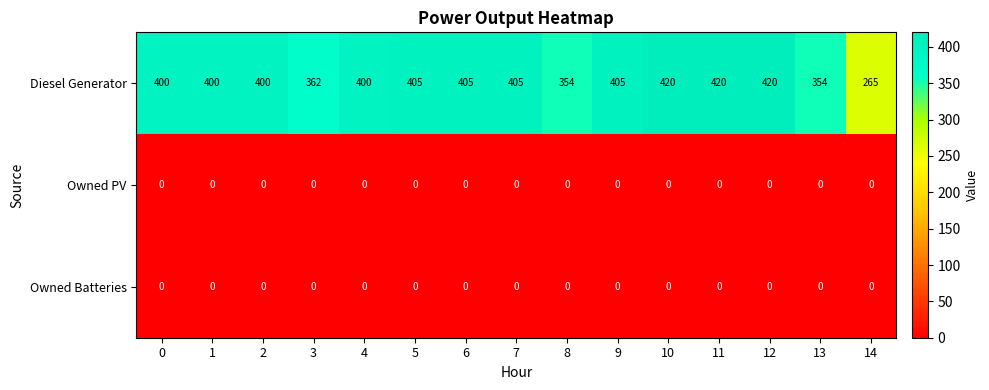

Is it true that Owned Batteries equals 0 at 5?

True